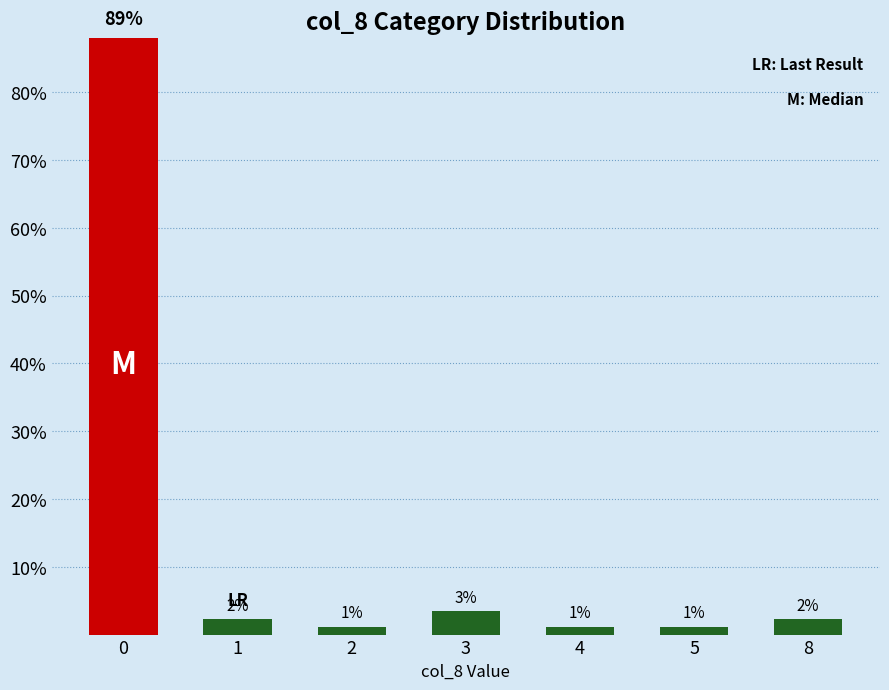

List the labels in order of value, largest first.

0, 3, 1, 8, 2, 4, 5